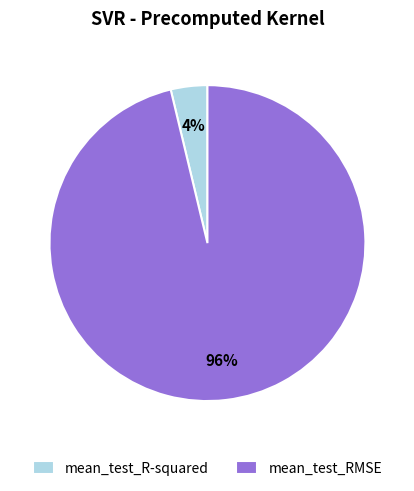

Does mean_test_RMSE represent more than half of the total?

Yes